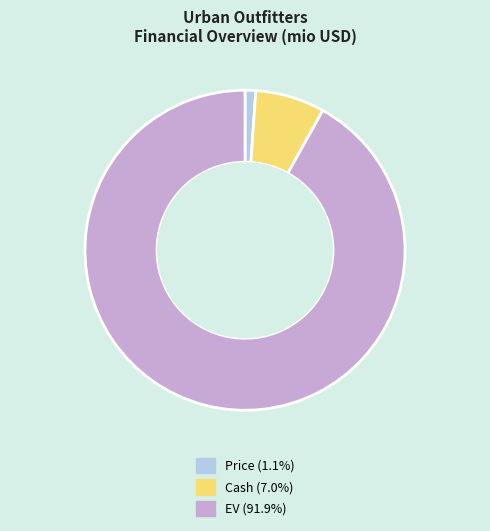

How many segments does this pie chart have?

3